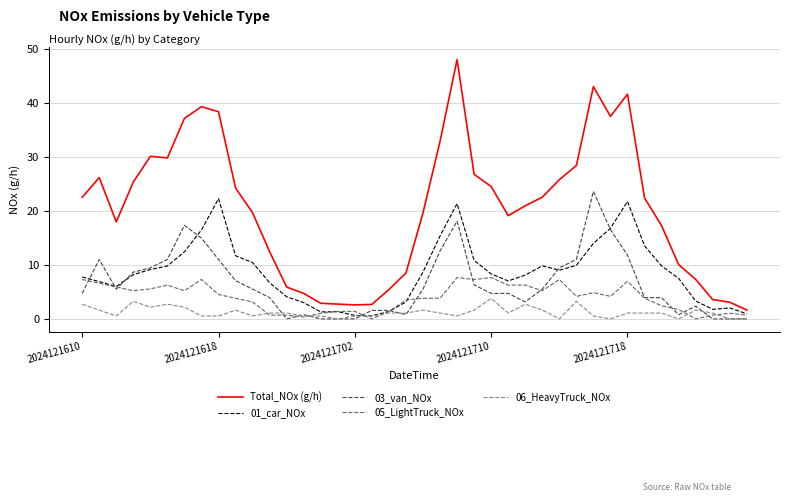

Which series has the largest total across all categories?

Total_NOx (g/h)